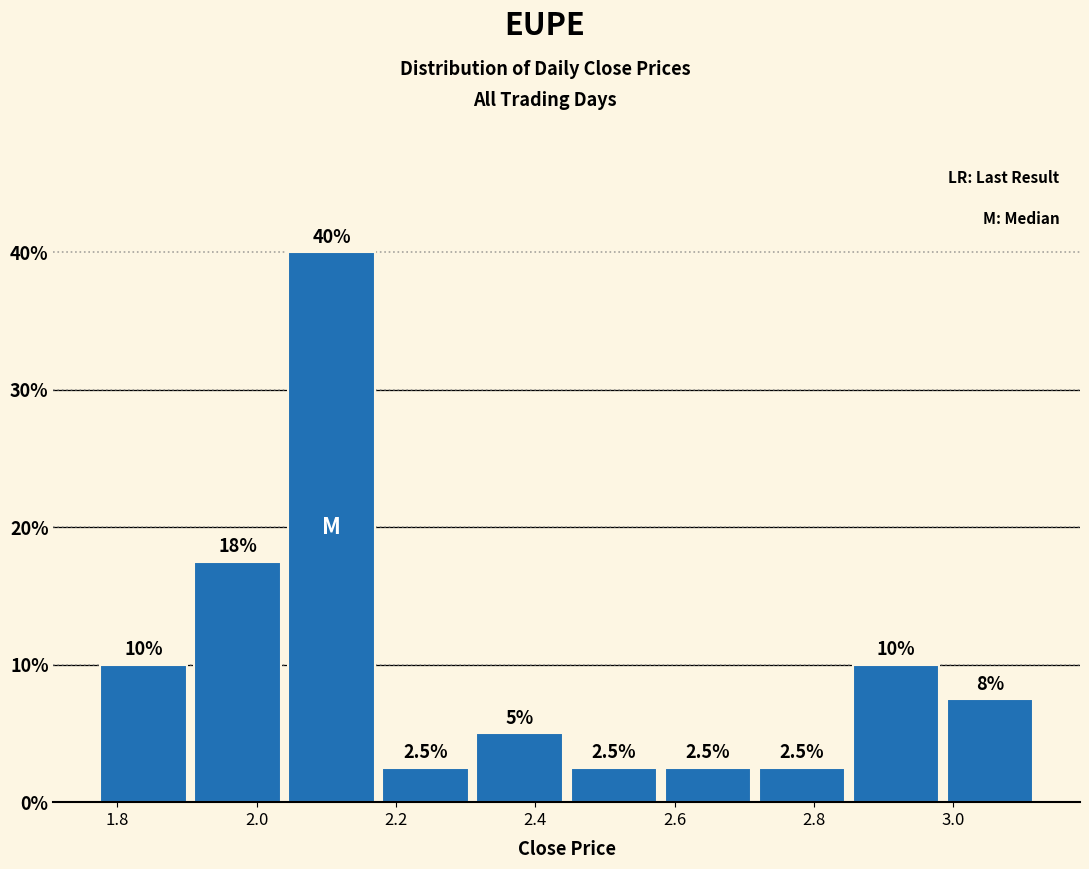

Over which range of the x-axis is the bar tallest?

2.040 to 2.175